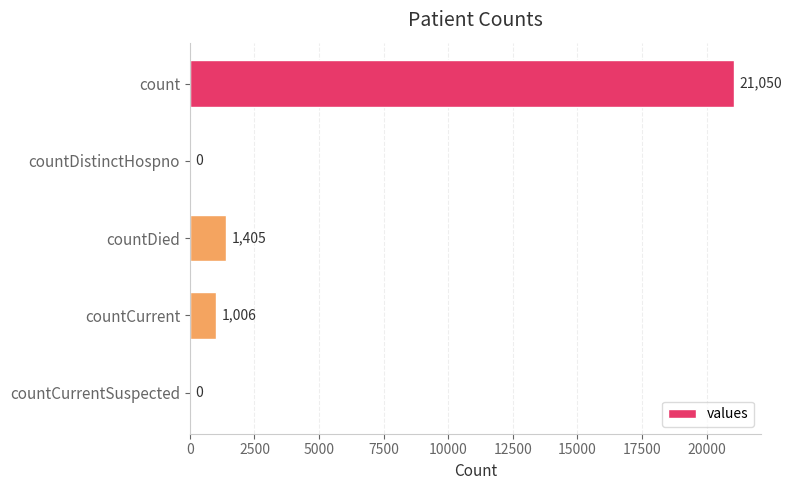

True or false: the data shows 1405 at countDied.

True